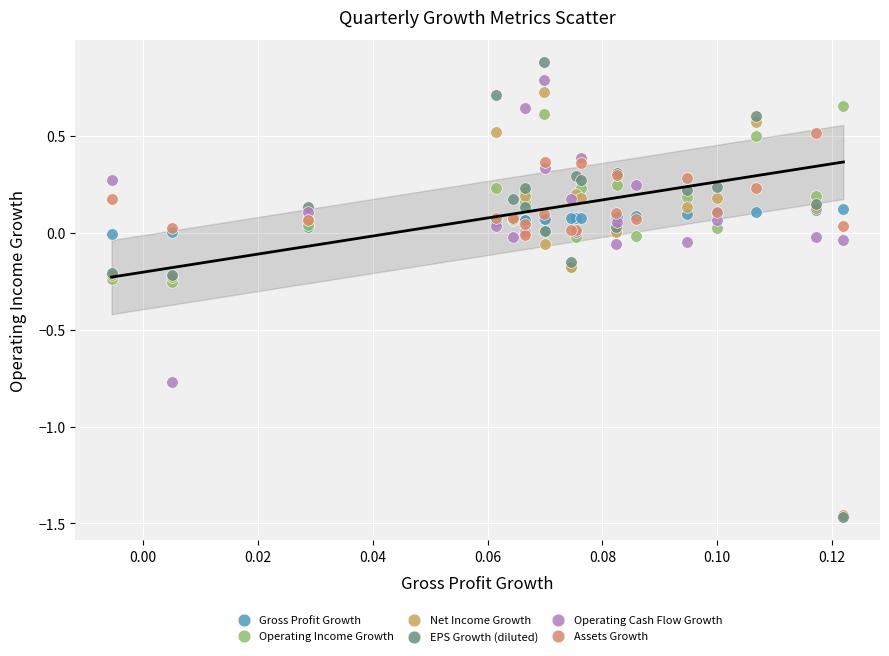

Which series has the widest spread of Y values?

EPS Growth (diluted)